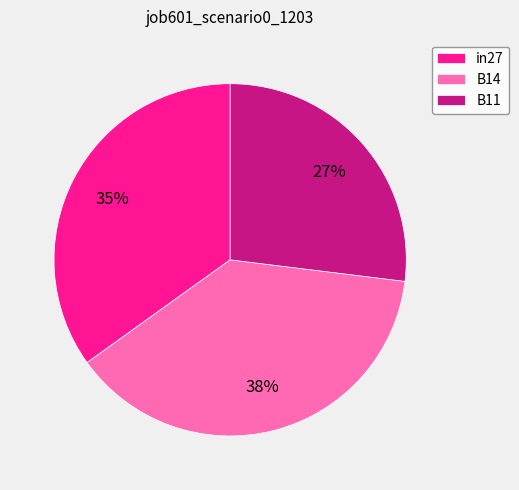

What is the smallest slice in the pie chart?

B11